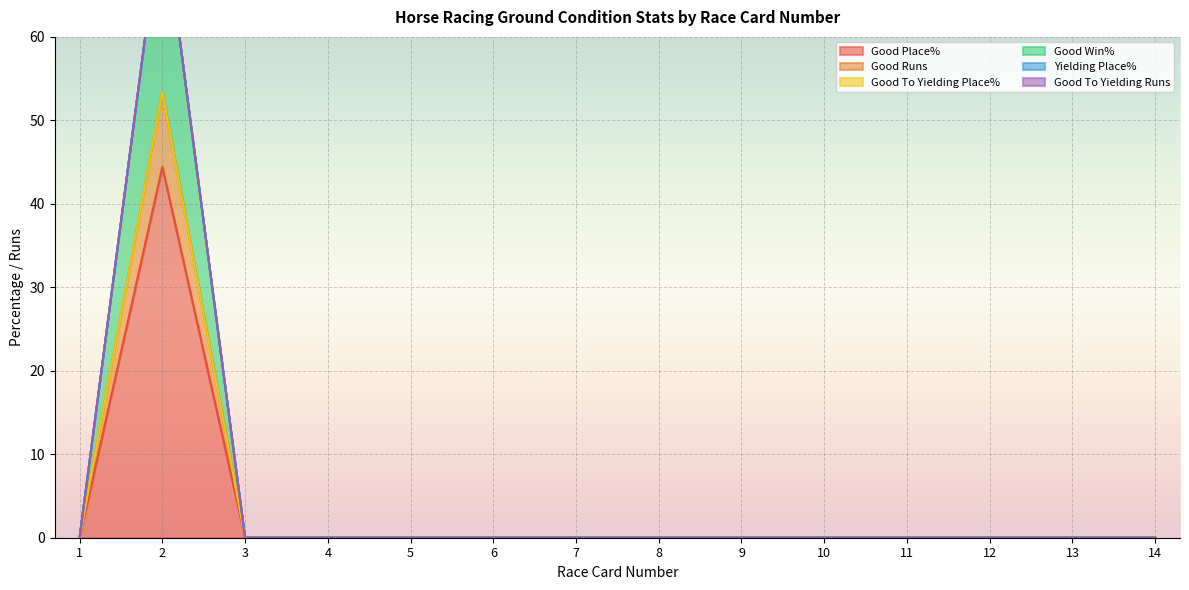

True or false: Good Place% has a value of 0.0 at 12.

True